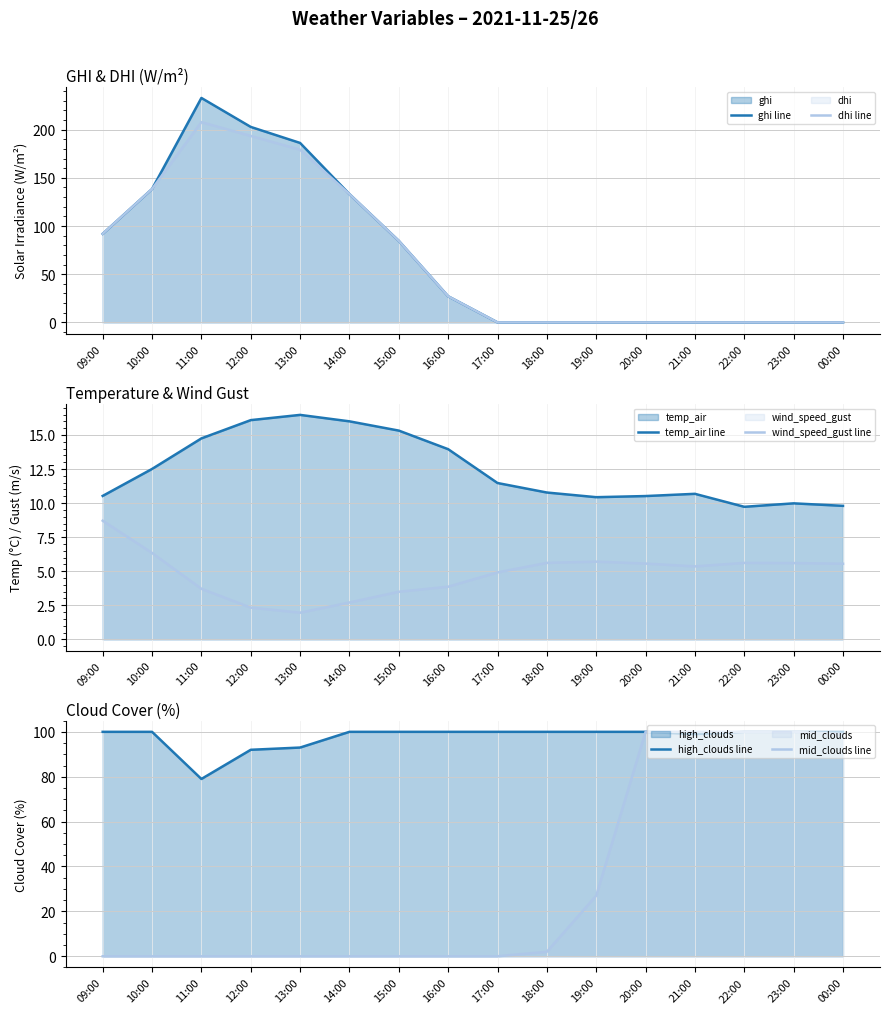

Which category has the lowest value across all series?

17:00